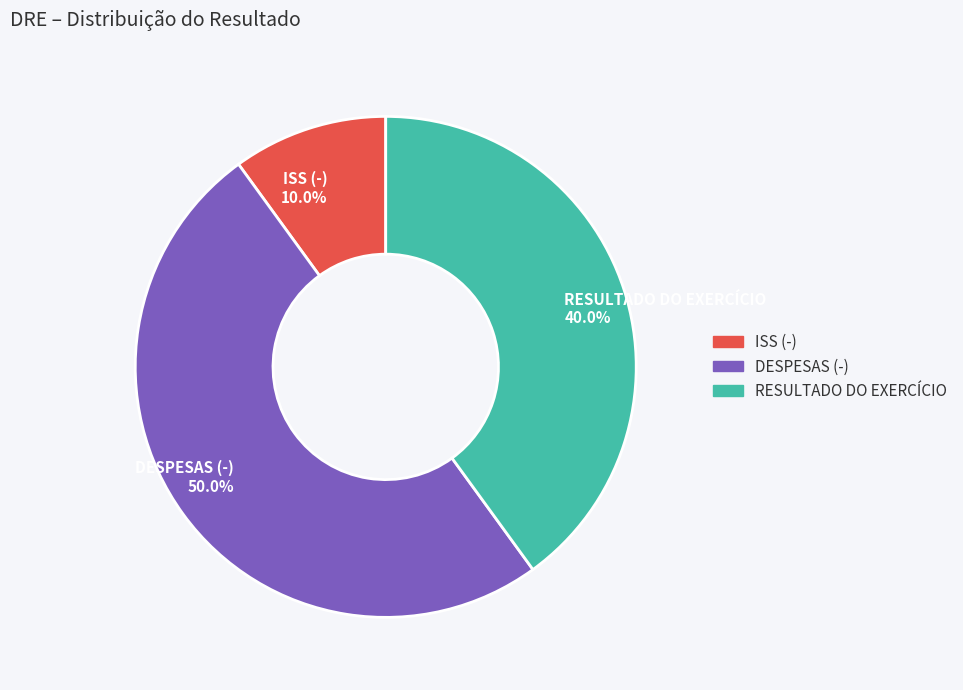

True or false: RESULTADO DO EXERCÍCIO accounts for 40% of the total.

True